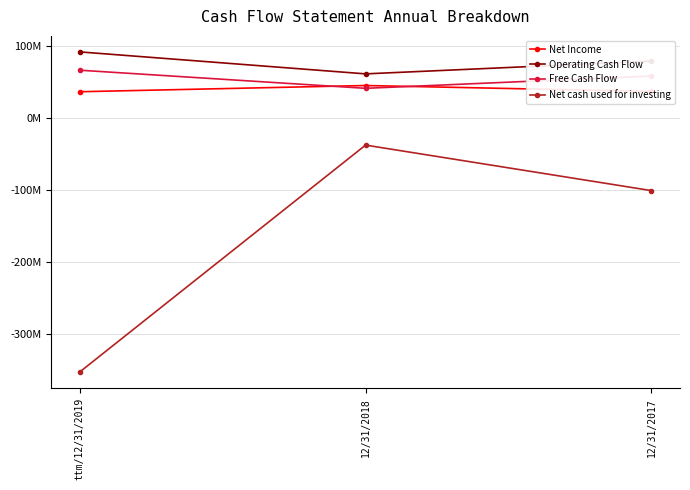

Which series changed the most between ttm/12/31/2019 and 12/31/2018?

Net cash used for investing